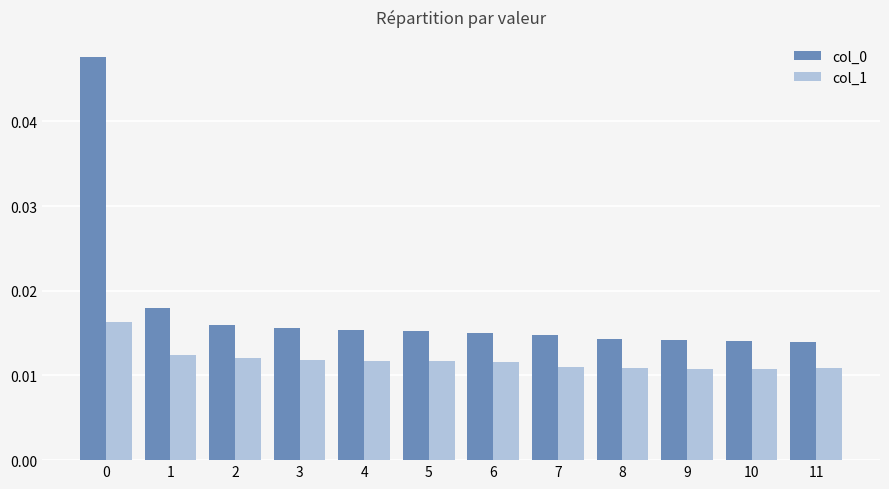

Count the col_1 values in the range 0 to 1.

12